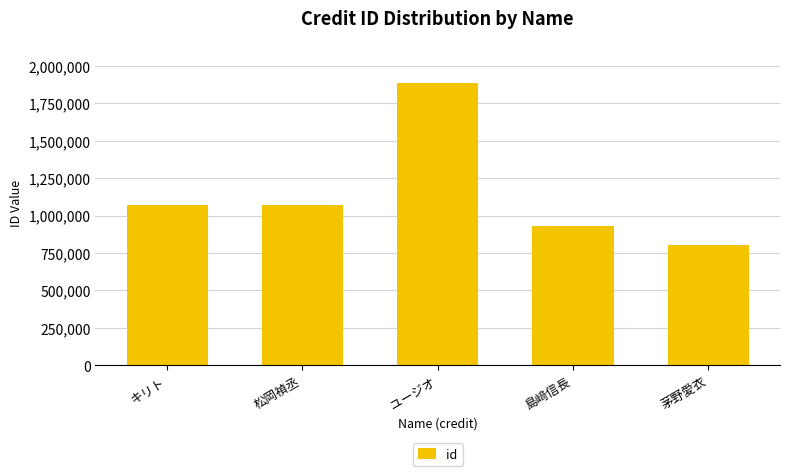

Between 松岡禎丞 and 島﨑信長, which is larger?

松岡禎丞